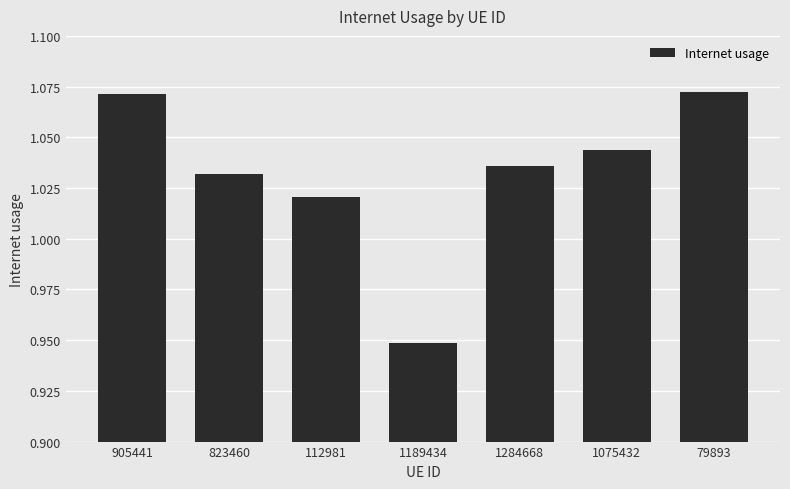

At which label is the value closest to 1?

112981